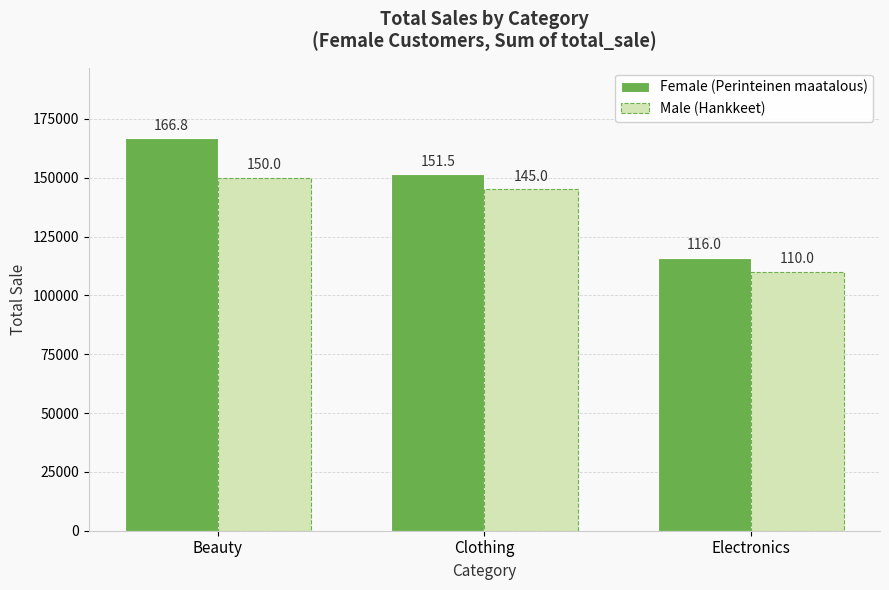

Between Clothing and Electronics, which is larger?

Clothing